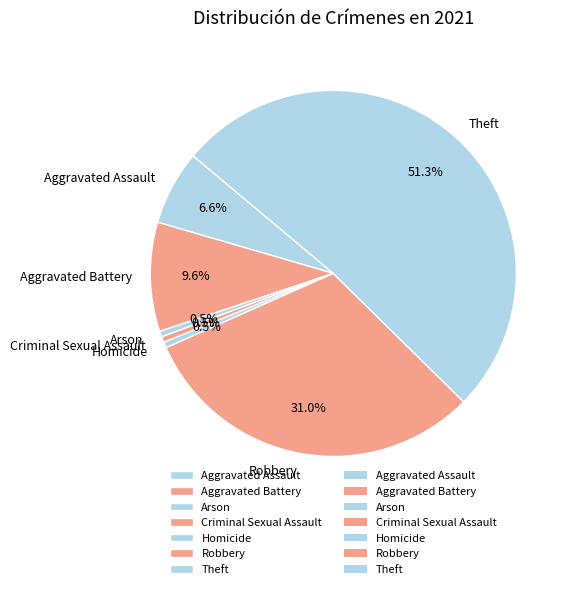

True or false: Theft accounts for 39% of the total.

False